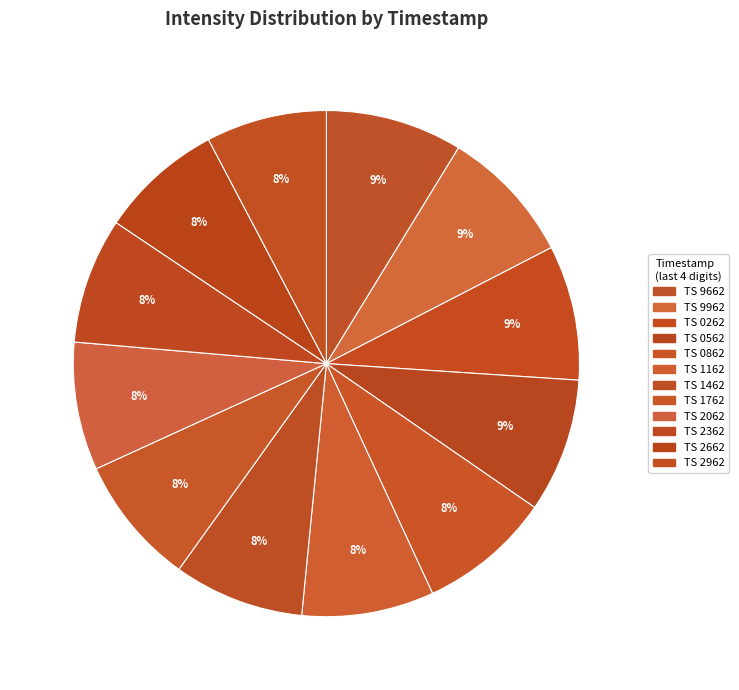

How many segments does this pie chart have?

12